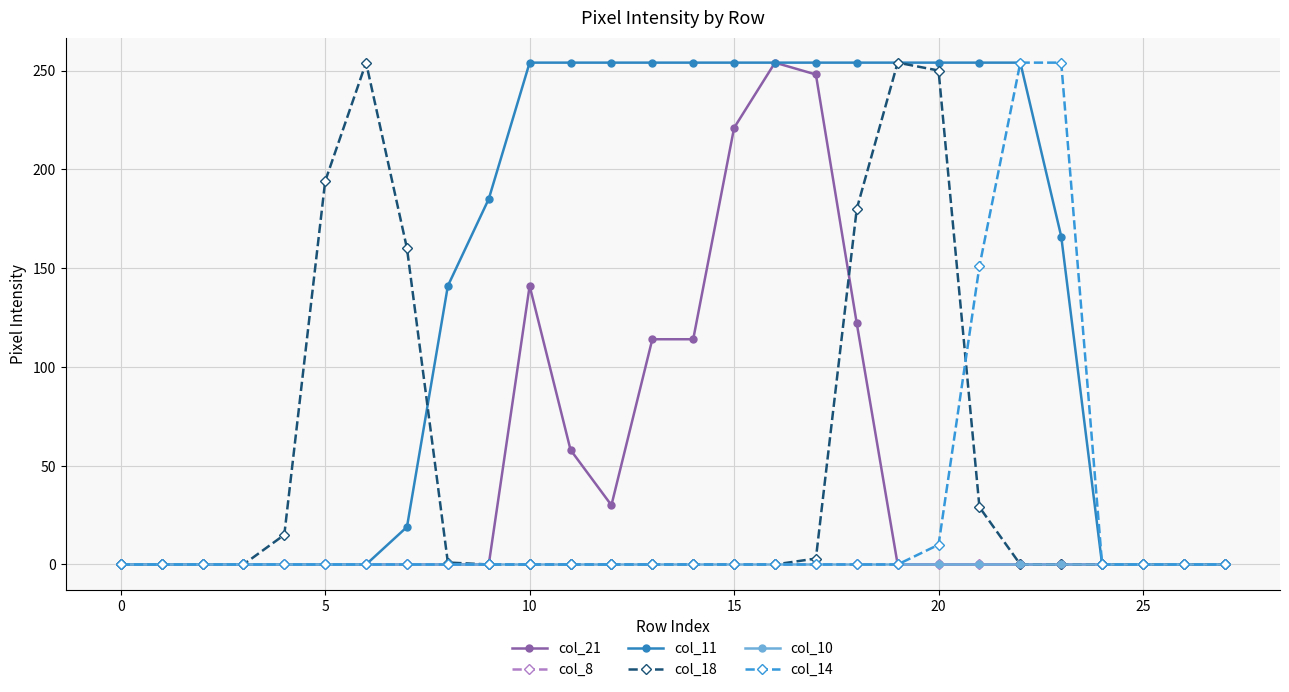

Is this an area chart (filled region under the line)?

No